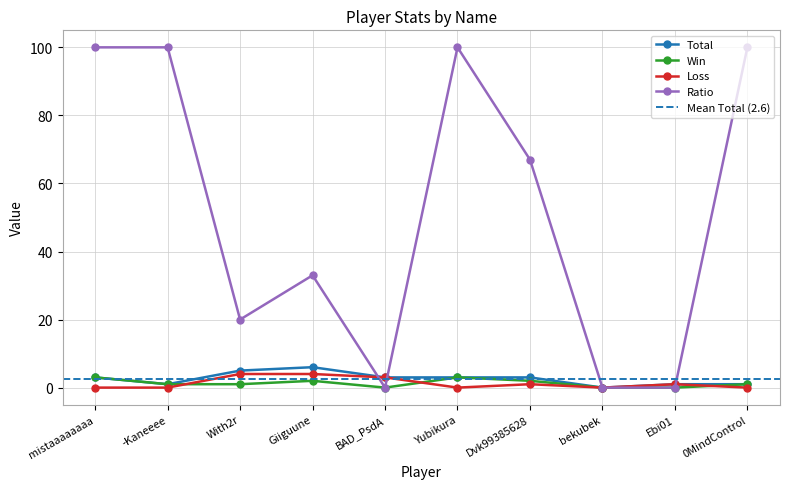

At which category is the sum across all series the highest?

mistaaaaaaaa